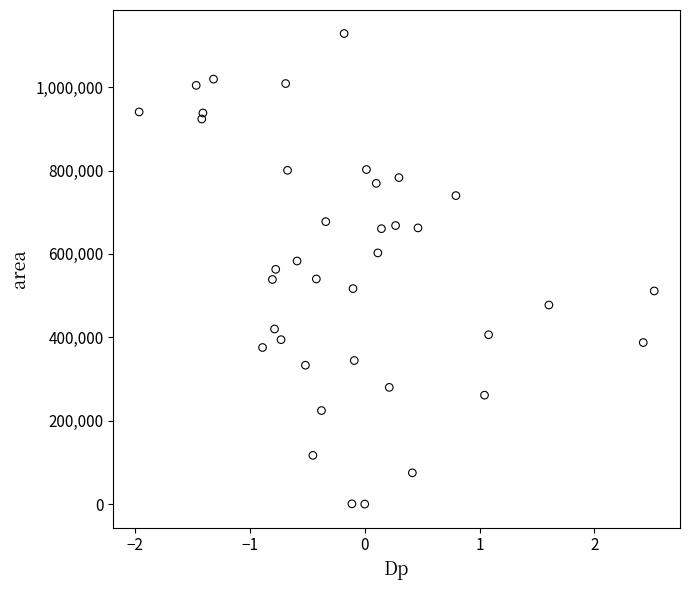

What is the range of Y values (max minus min)?

1128750